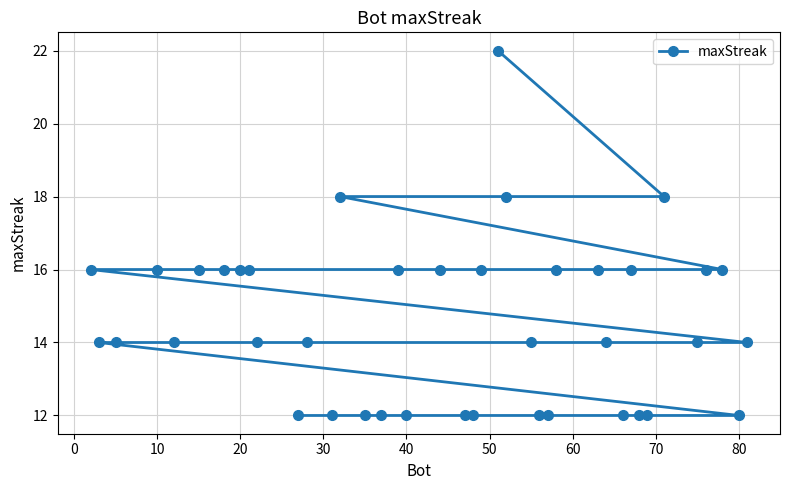

How many series are shown in this chart?

1